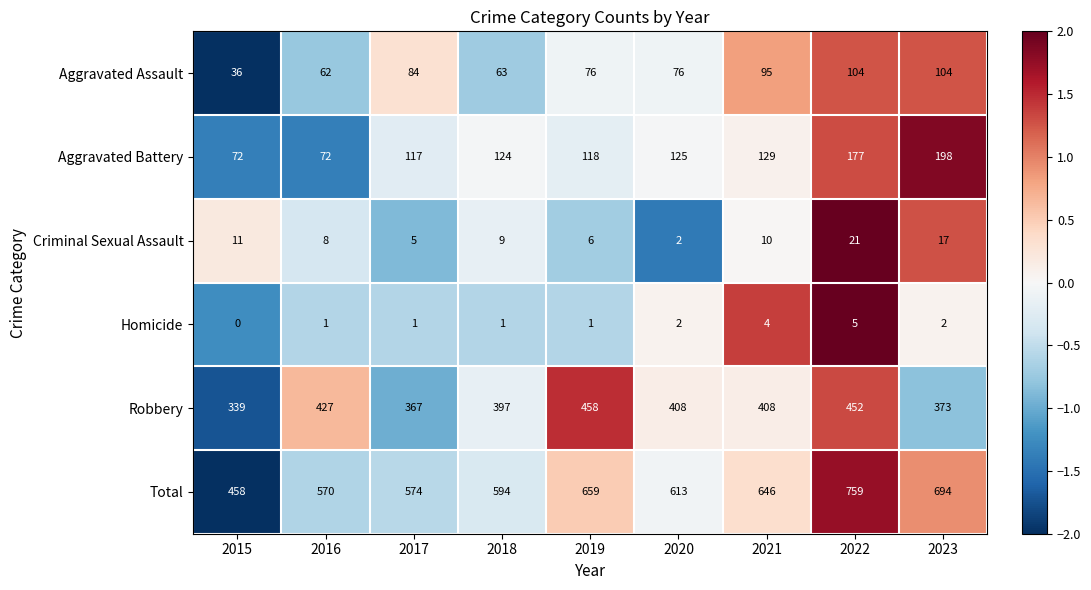

How many data points does each series have?

9